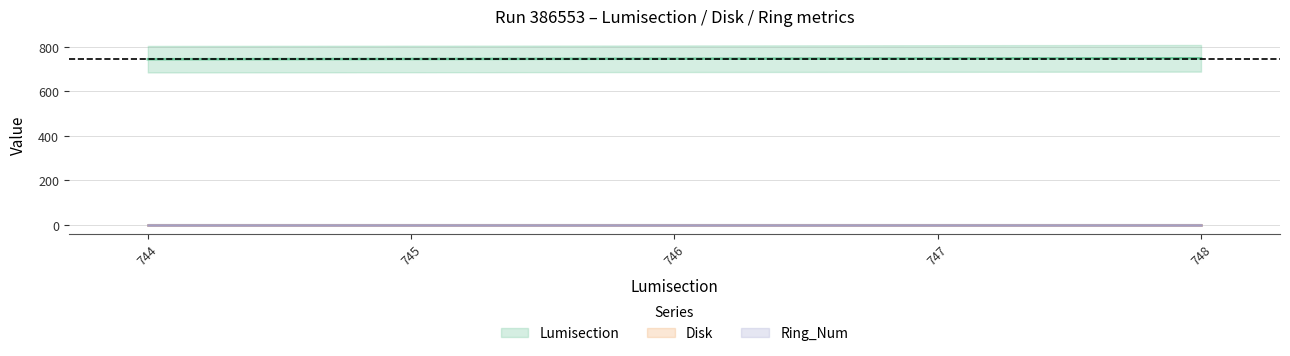

Reading left to right, extract all data points from this chart.

Lumisection: 744	745	746	747	748
Disk: 2	2	2	2	2
Ring_Num: 2	2	2	2	2